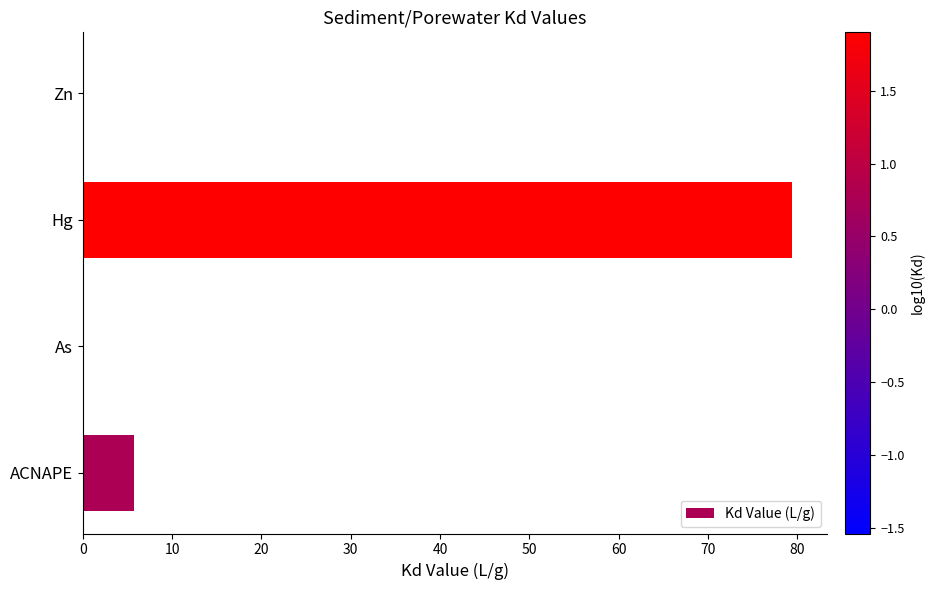

At which label is the value closest to 39?

ACNAPE